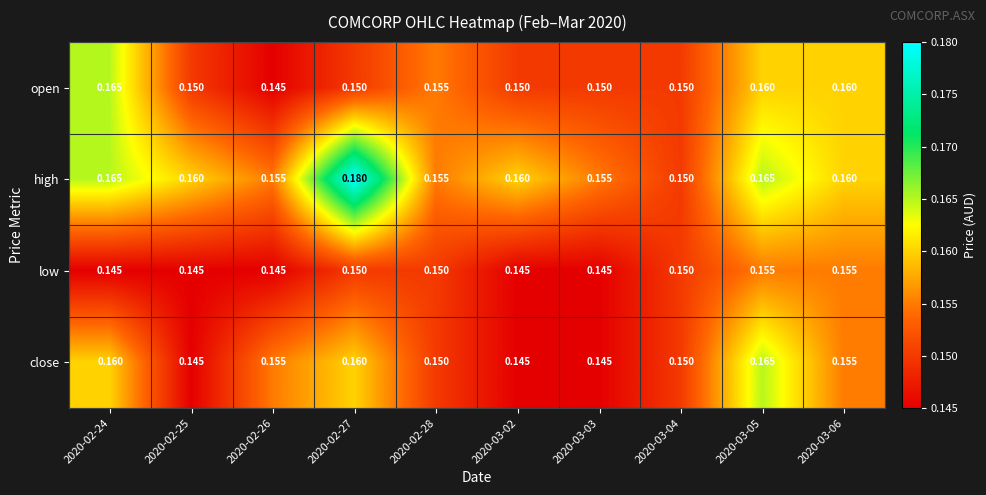

What is the total value across all series at 2020-02-26?

0.6